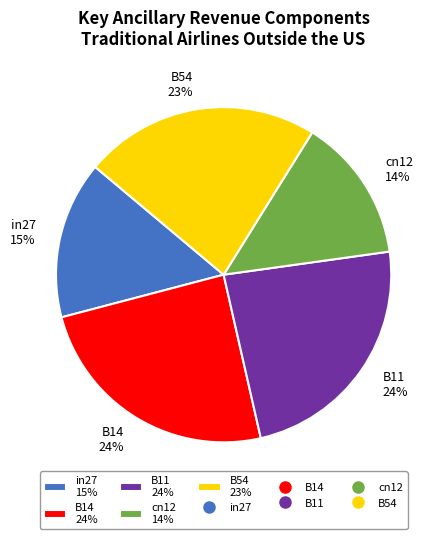

To the nearest percent, what portion does cn12 14% represent?

14%